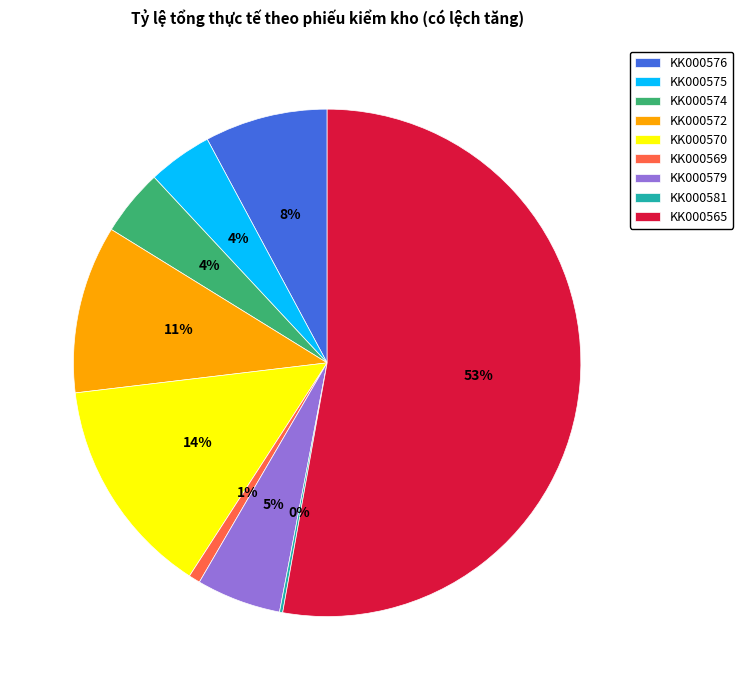

What percentage is the KK000565 slice, to the nearest percent?

53%